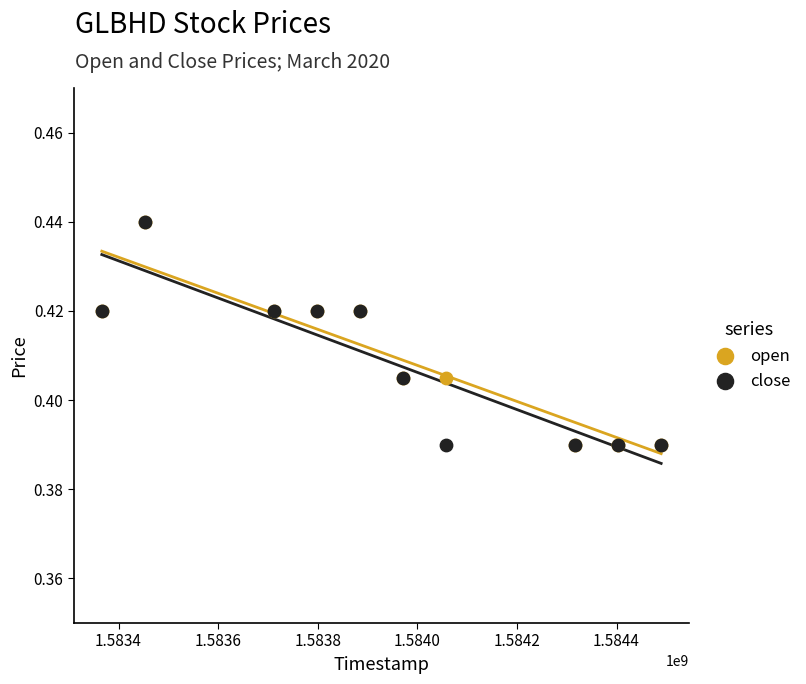

What are all the series names shown in the legend?

open, close